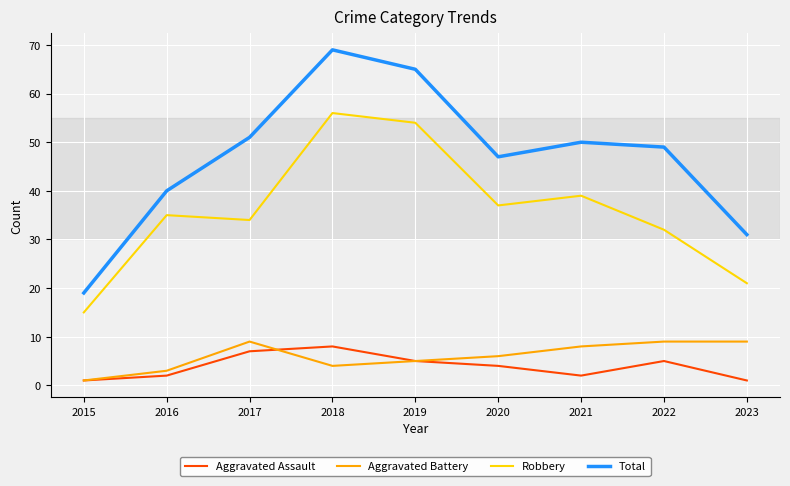

True or false: Aggravated Battery and Total intersect in this chart.

False